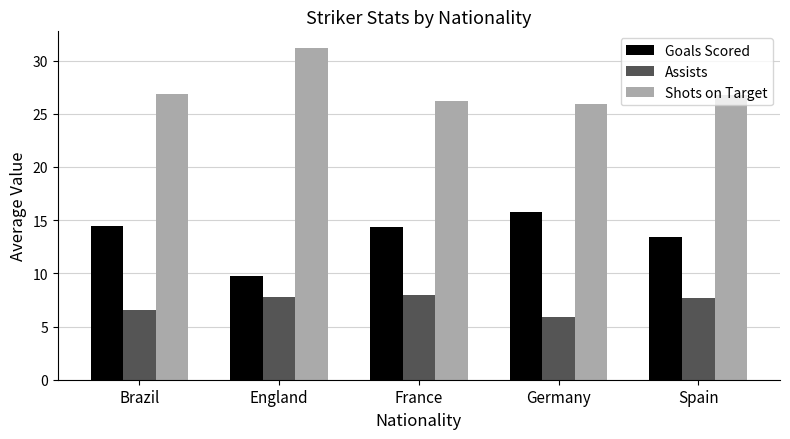

The Goals Scored series shows 14.4 at France. True or false?

True